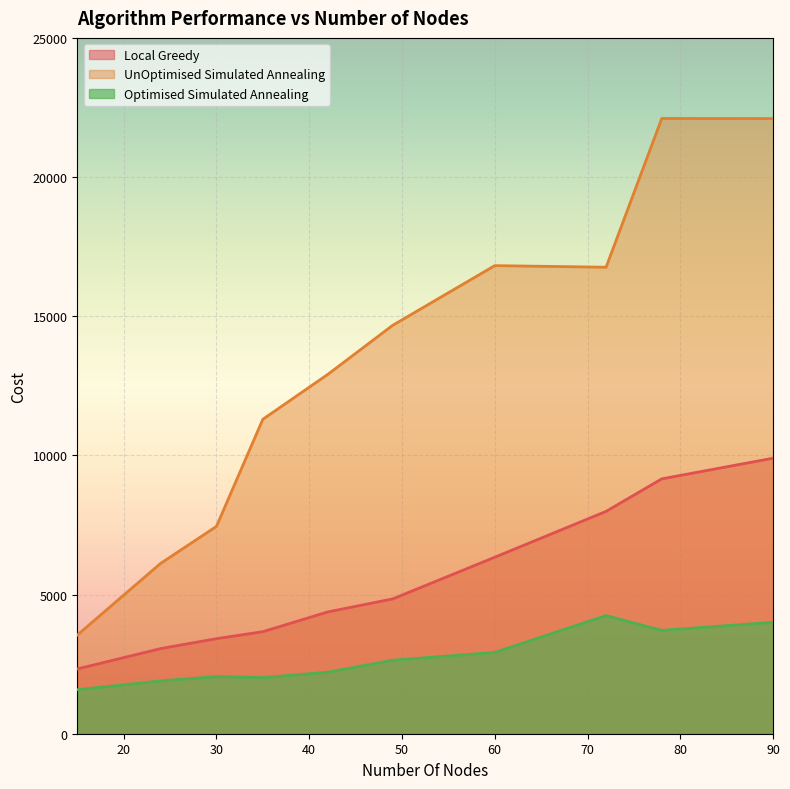

Which series has the widest spread of values?

UnOptimised Simulated Annealing